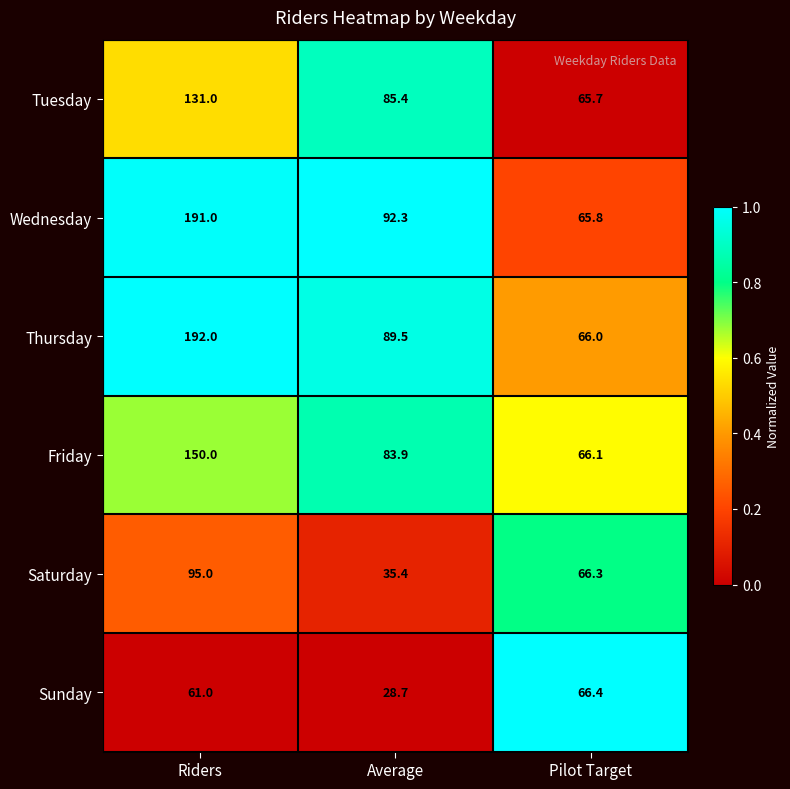

True or false: Tuesday has a value of 47.3 at Average.

False